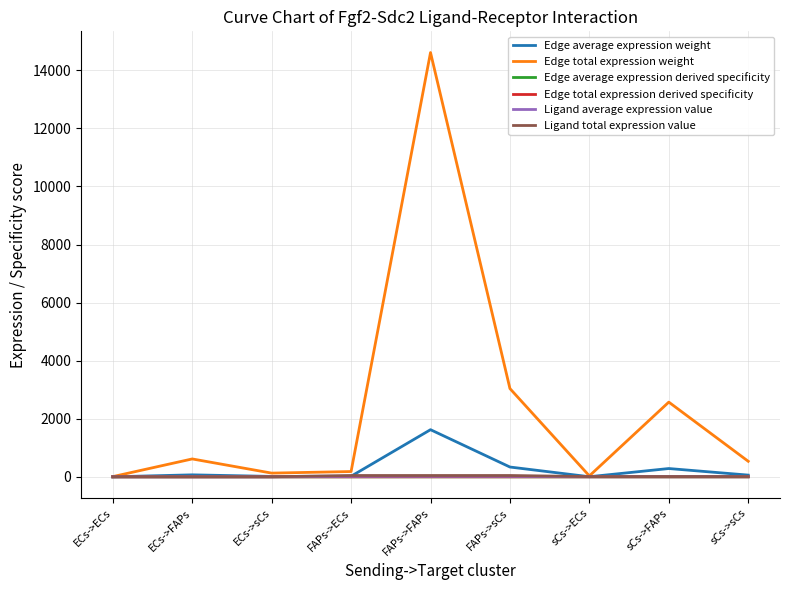

What is the maximum value shown in the chart?

14612.9